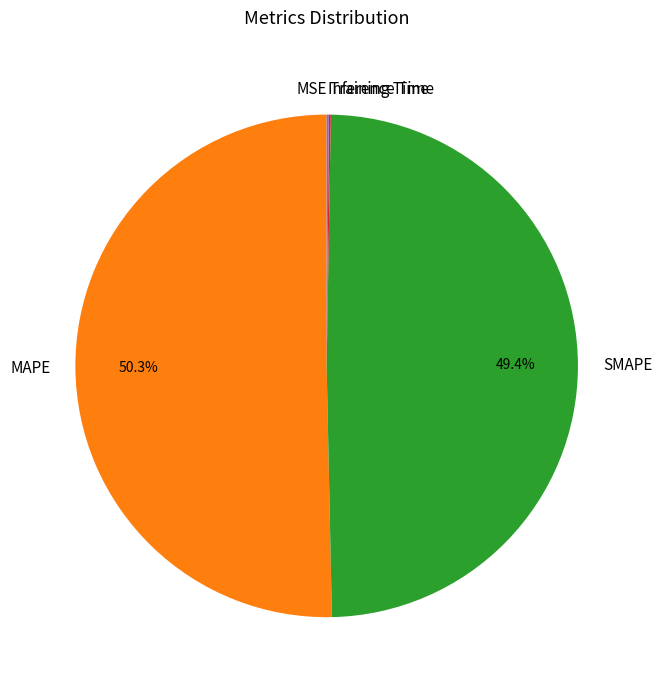

Which slice is the largest?

MAPE